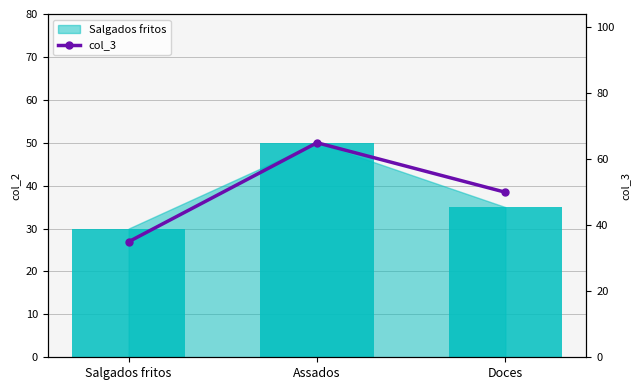

Are the bars horizontal?

No